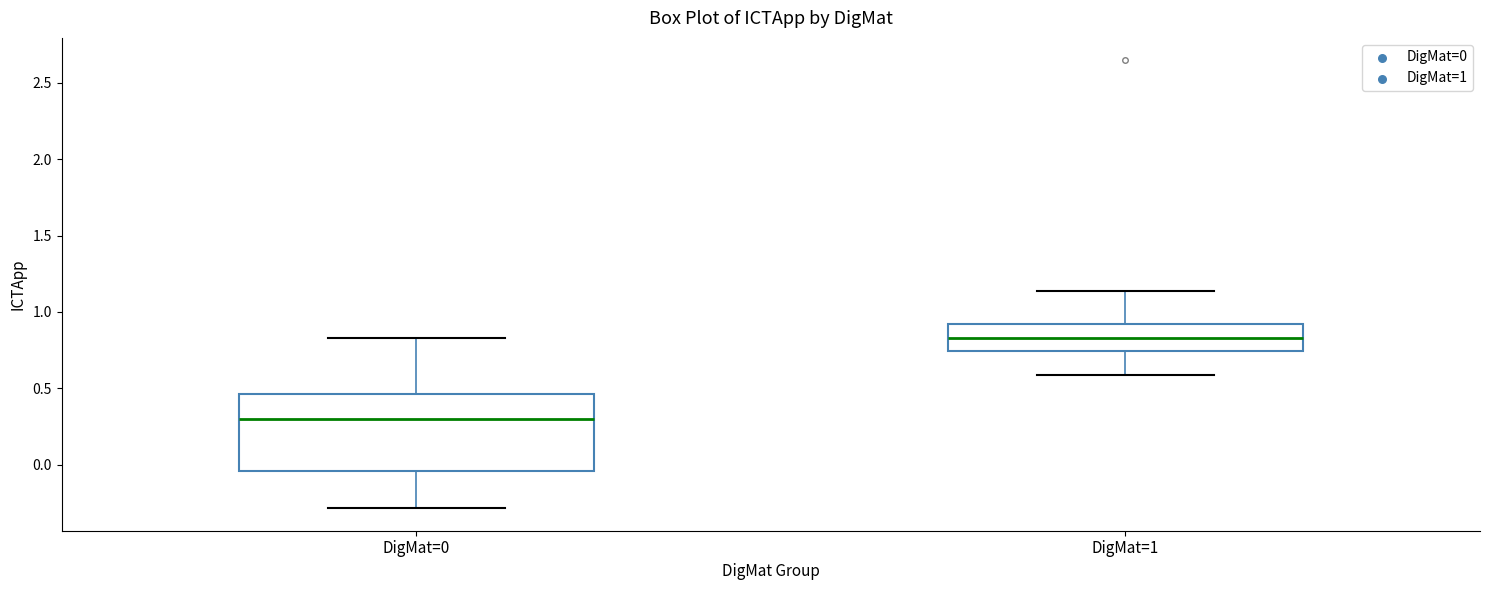

Reading left to right, transcribe this box plot: for each box, give where its median line is, the range the box spans, and where its two whiskers end, as read against the y-axis. The values are not printed on the chart, so give them approximately, as read against the axis.

DigMat=0: median 0.30, box -0.05 to 0.45, whiskers -0.30 to 0.85
DigMat=1: median 0.85, box 0.75 to 0.90, whiskers 0.60 to 1.15